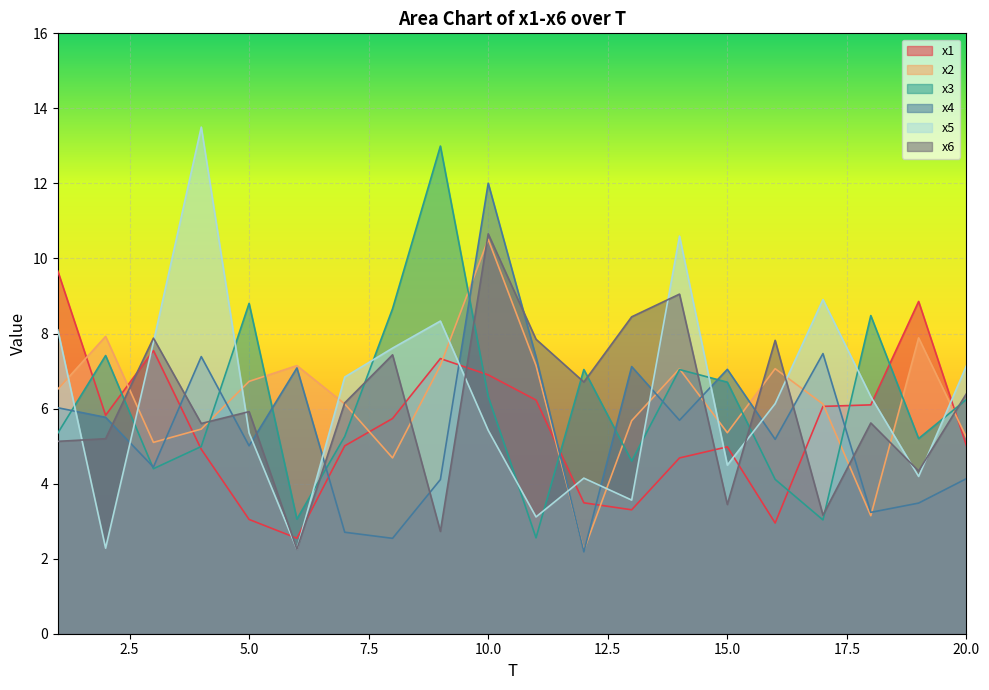

What is the spread (max minus min) of values at 4?

8.6